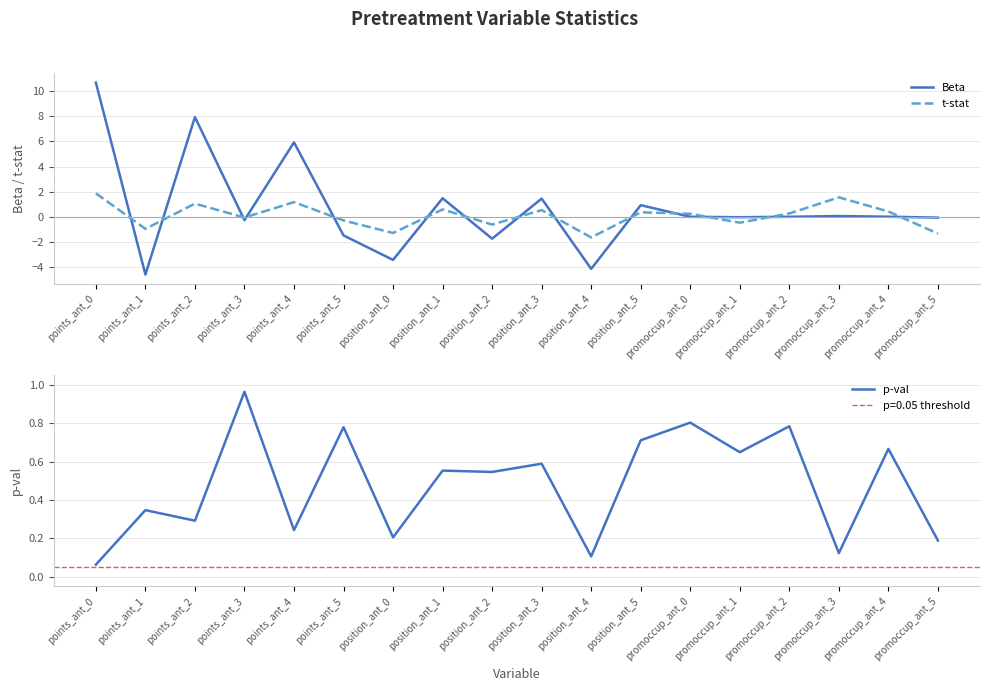

What is the lowest value of the p-val series?

0.1